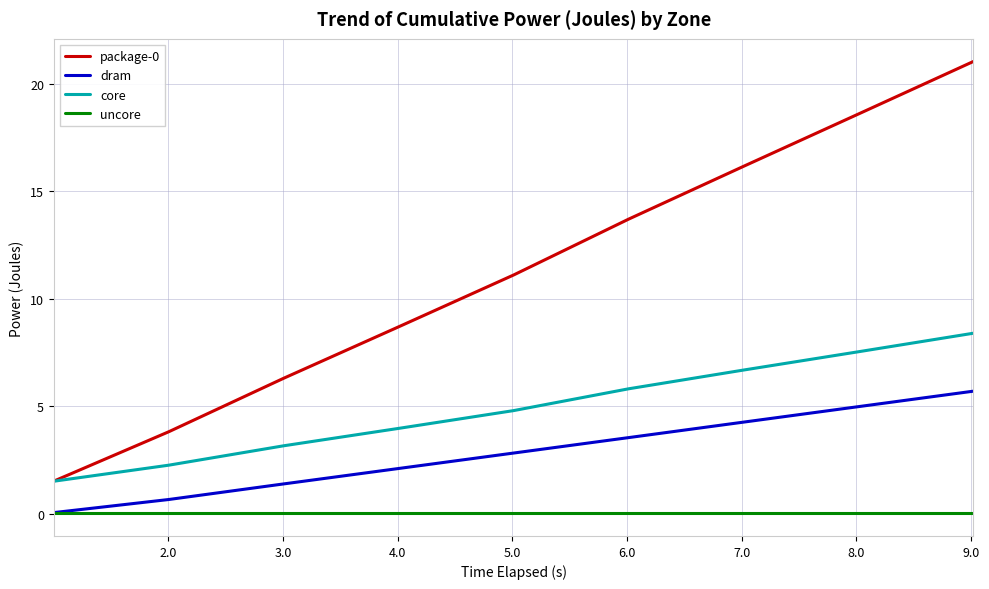

True or false: dram and core intersect in this chart.

False